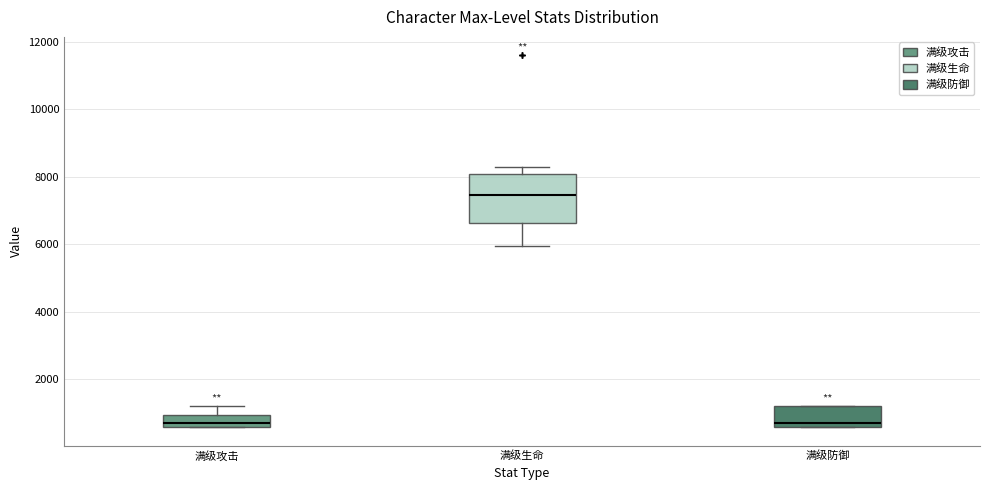

Reading left to right, transcribe this box plot: for each box, give where its median line is, the range the box spans, and where its two whiskers end, as read against the y-axis. The values are not printed on the chart, so give them approximately, as read against the axis.

满级攻击: median 800, box 600 to 1000, whiskers 600 to 1200
满级生命: median 7400, box 6600 to 8000, whiskers 6000 to 8200
满级防御: median 800, box 600 to 1200, whiskers 600 to 1200